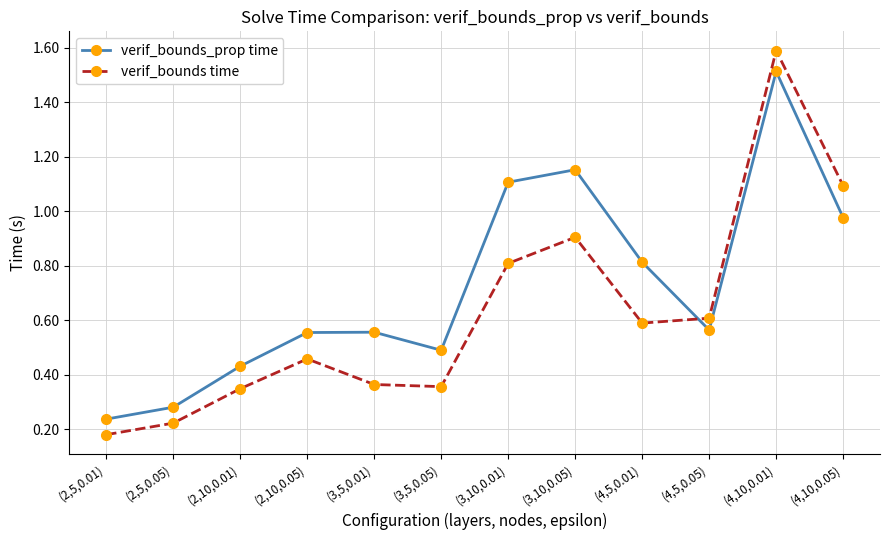

What are all the series names shown in the legend?

verif_bounds_prop time, verif_bounds time